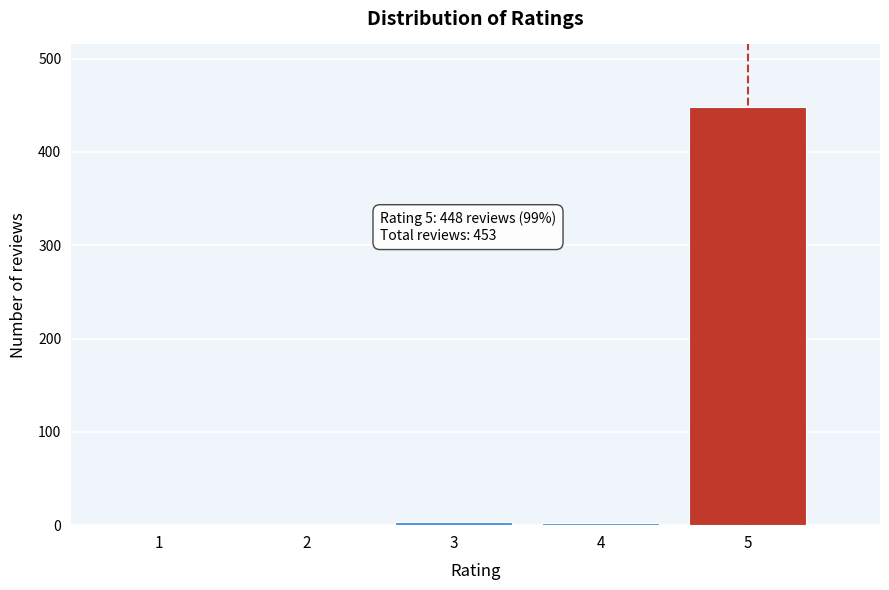

What is the sum of all values?

453